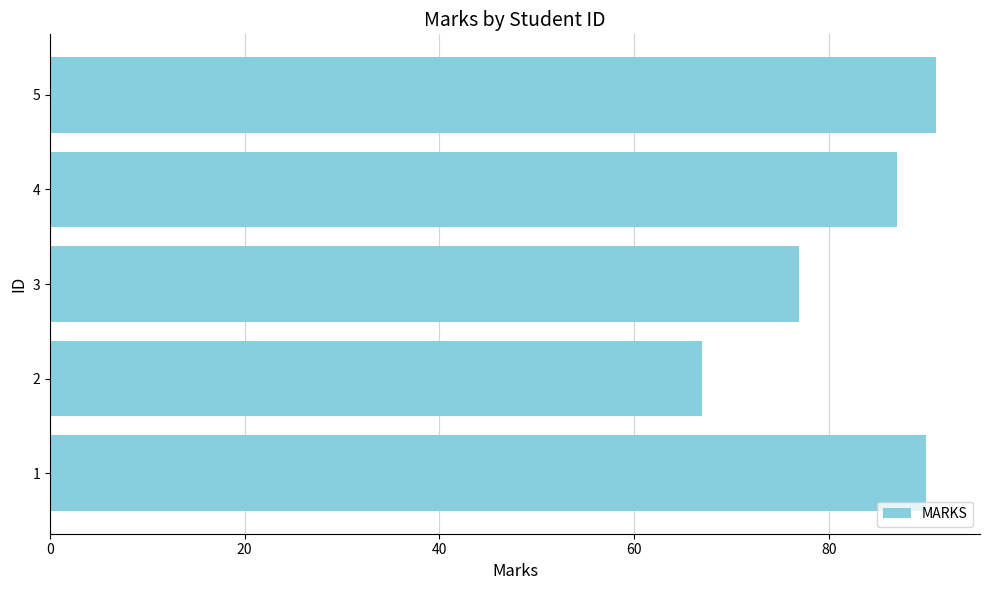

List the labels in order of value, smallest first.

2, 3, 4, 1, 5